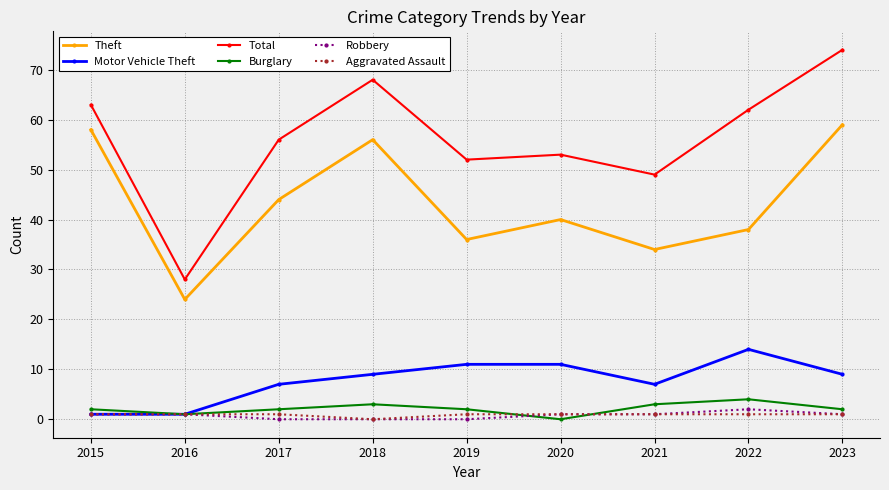

What is the value of the Aggravated Assault point at the 5th from the left?

1